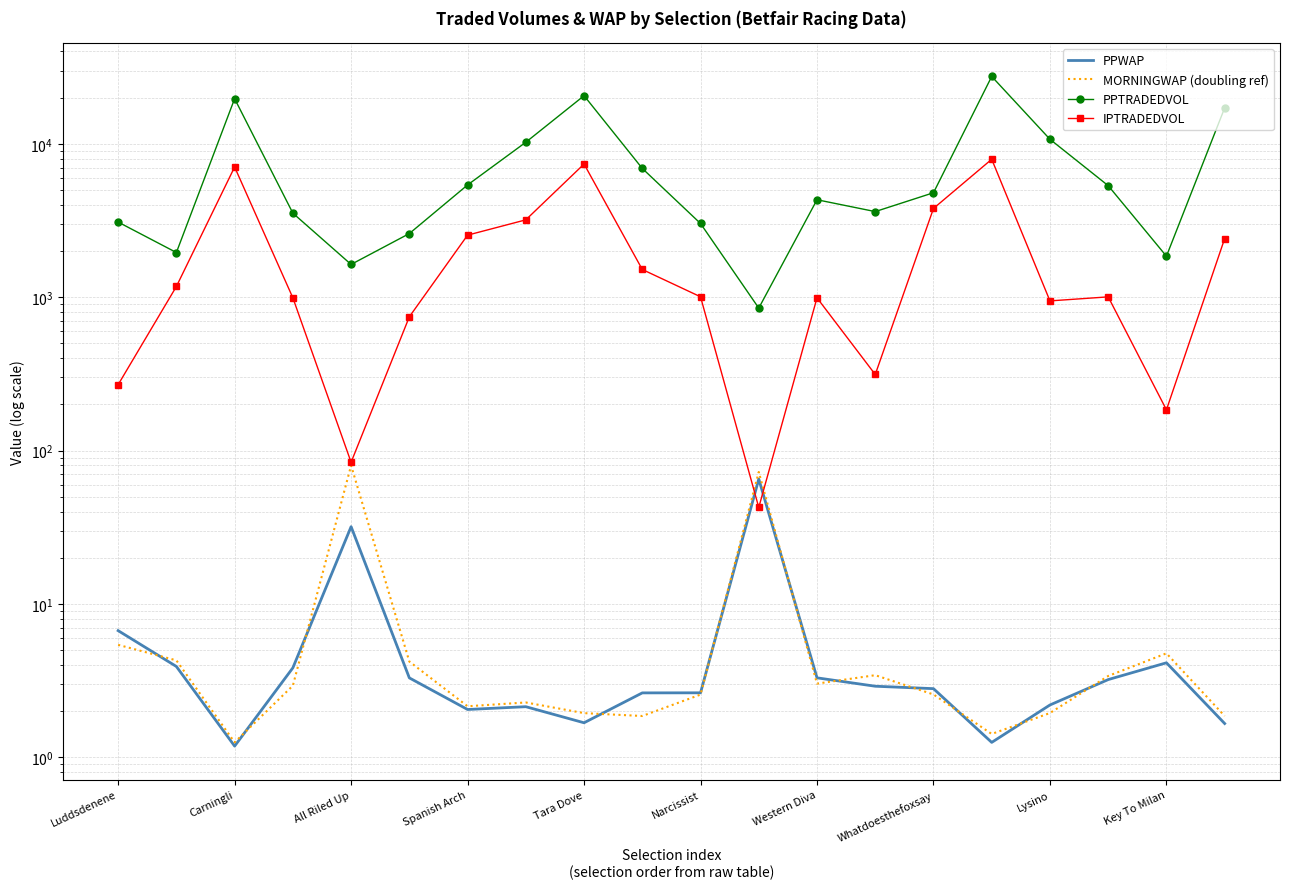

True or false: PPTRADEDVOL has a value of 1787.0 at Spanish Arch.

False